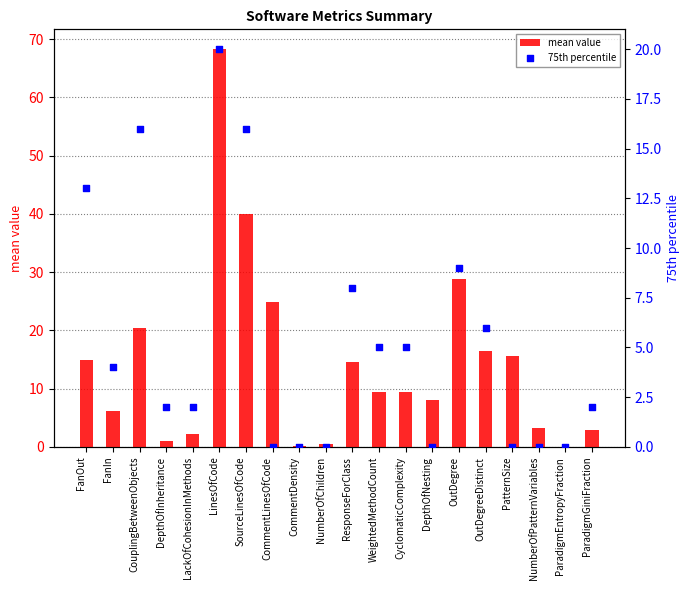

At which category is the sum across all series the highest?

LinesOfCode